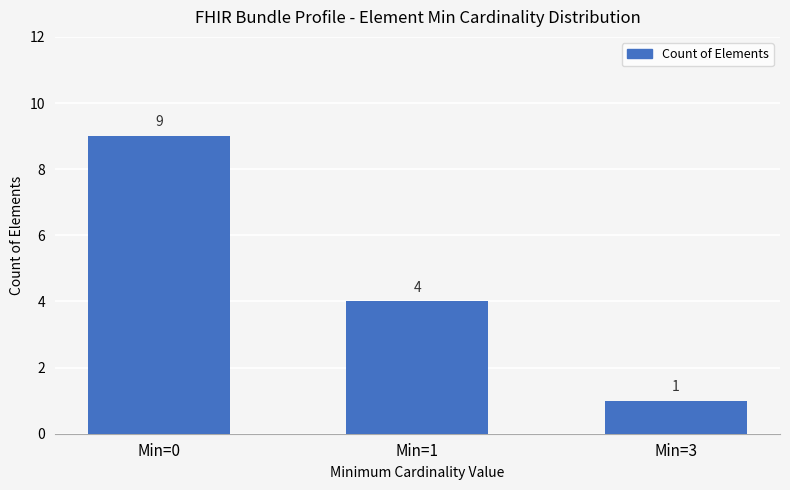

List the labels in order of value, largest first.

Min=0, Min=1, Min=3